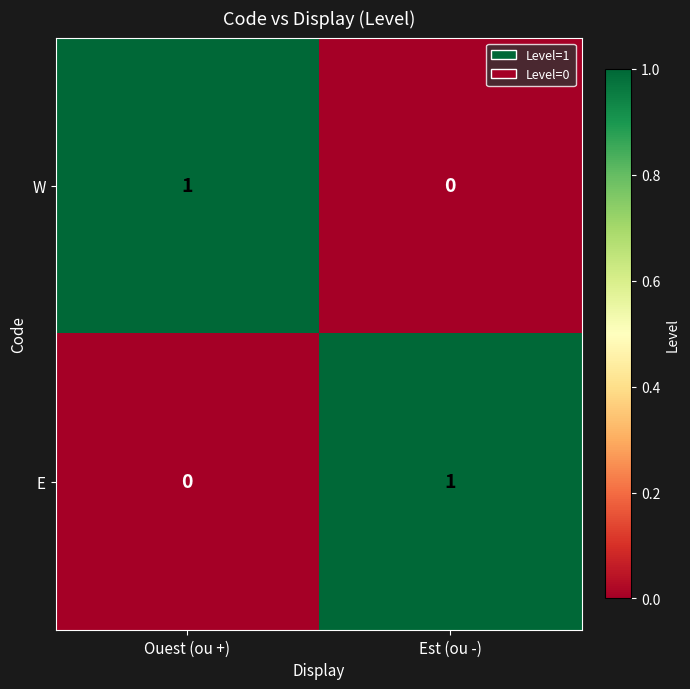

Rank the series at Est (ou -) from lowest to highest value.

W, E